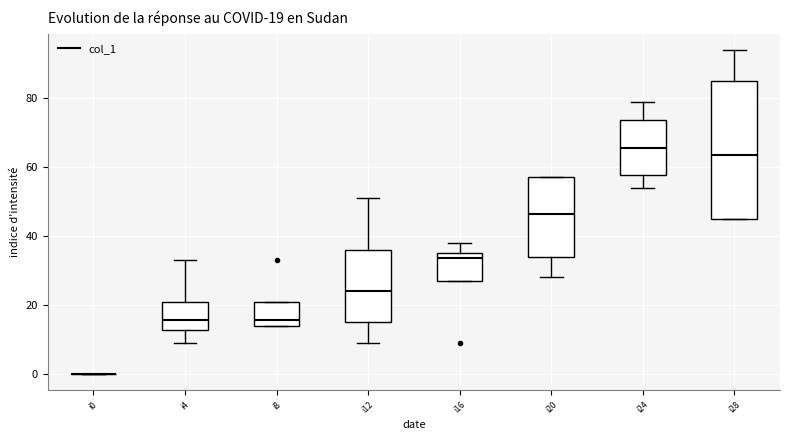

Which box is the tallest, from its lower edge to its upper edge?

i28